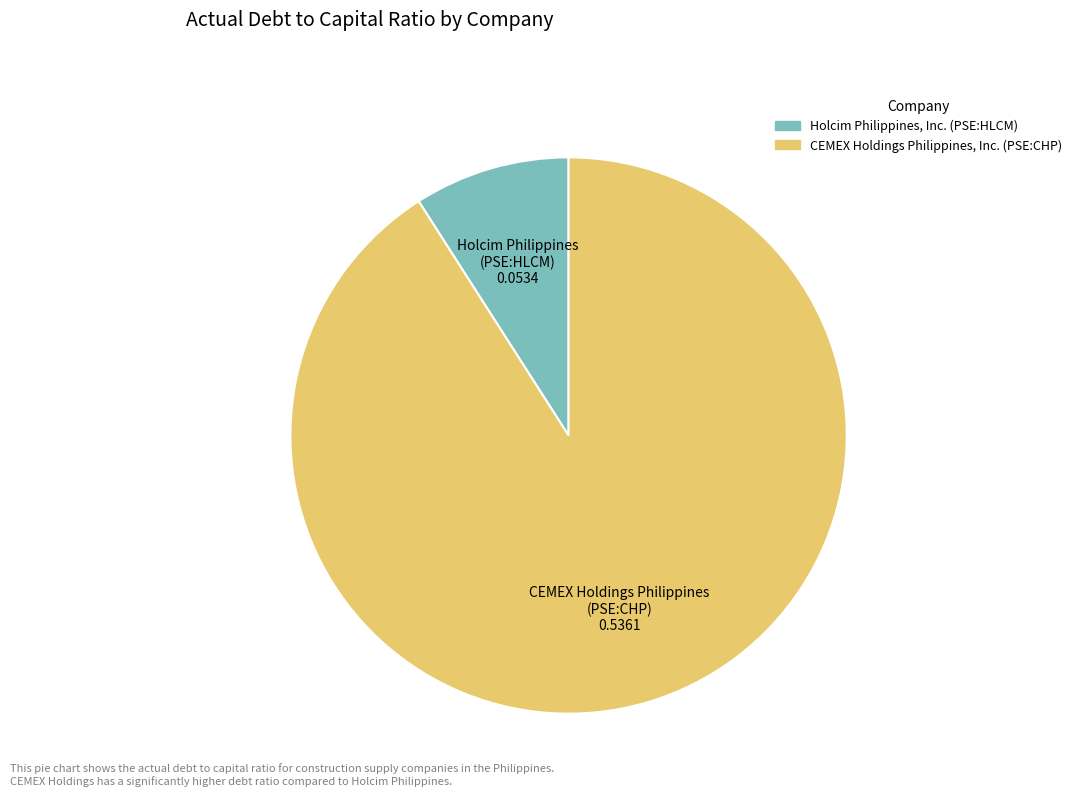

Combined, do Holcim Philippines, Inc. (PSE:HLCM) and CEMEX Holdings Philippines, Inc. (PSE:CHP) account for over 50%?

Yes